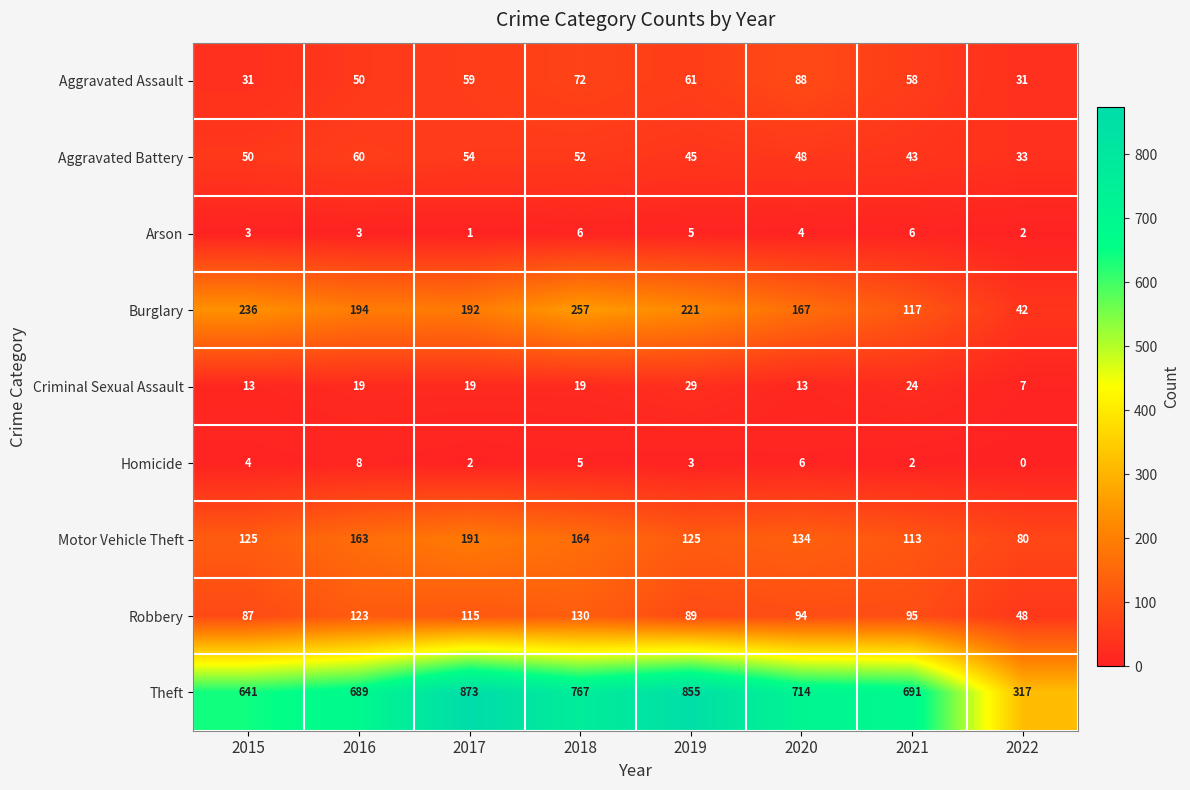

Rank the series by their maximum value, from lowest to highest.

Arson, Homicide, Criminal Sexual Assault, Aggravated Battery, Aggravated Assault, Robbery, Motor Vehicle Theft, Burglary, Theft